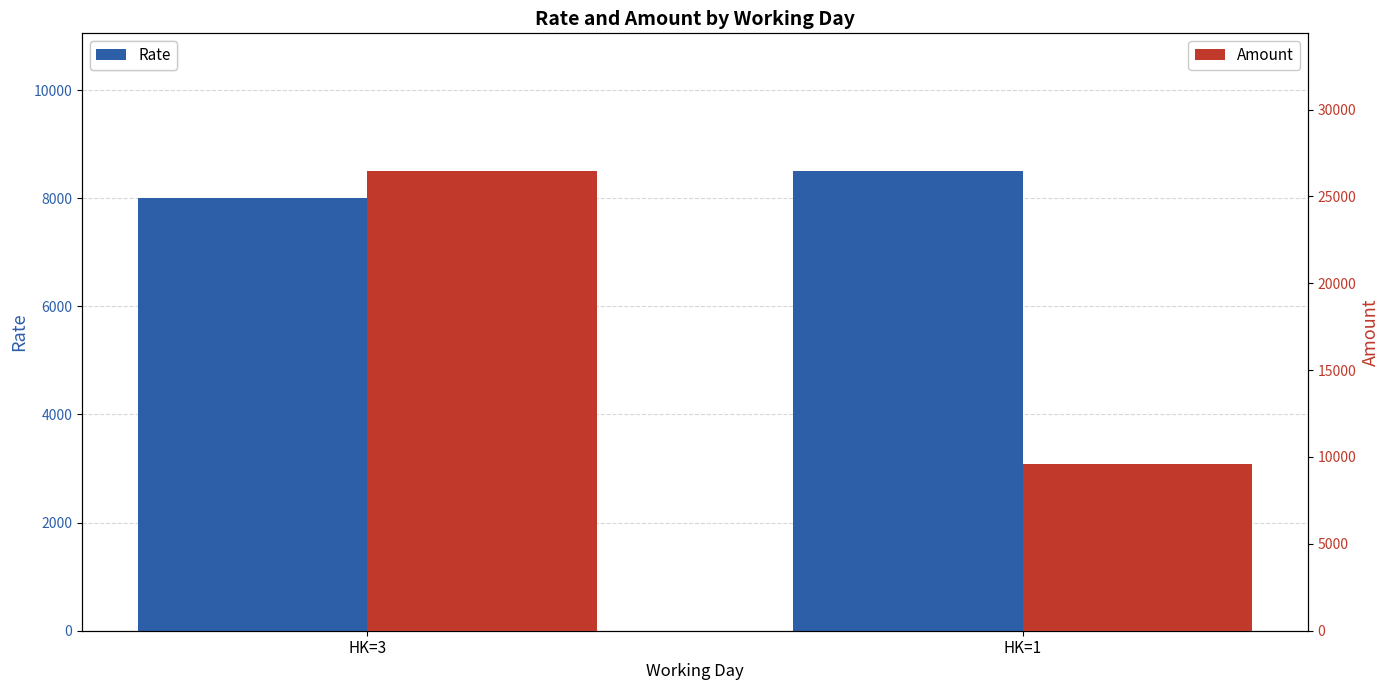

Is the value of Rate at HK=3 greater than the value of Amount at HK=3?

No